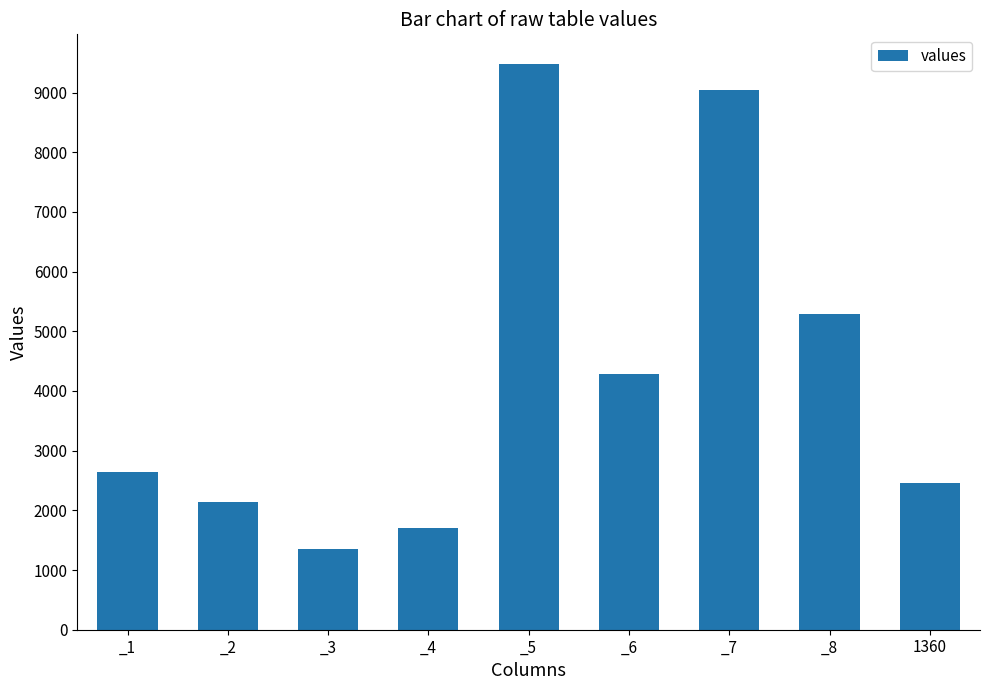

Rank the categories by value from highest to lowest.

_5, _7, _8, _6, _1, 1360, _2, _4, _3